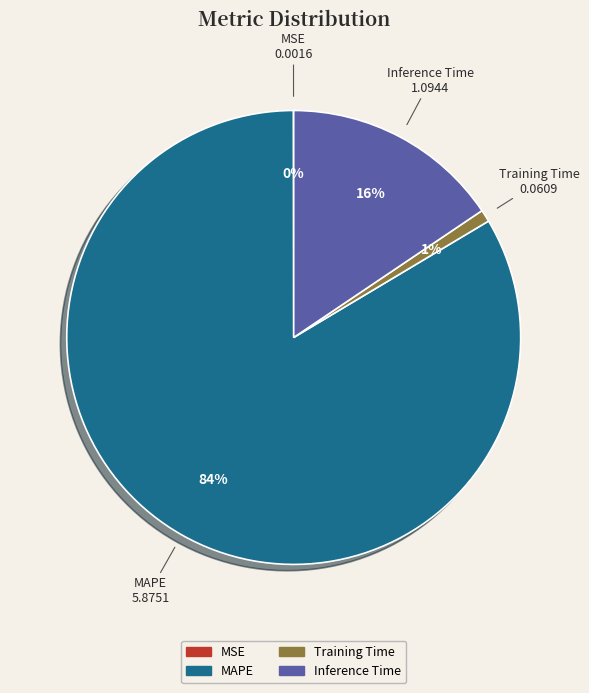

What is the largest slice in the pie chart?

MAPE